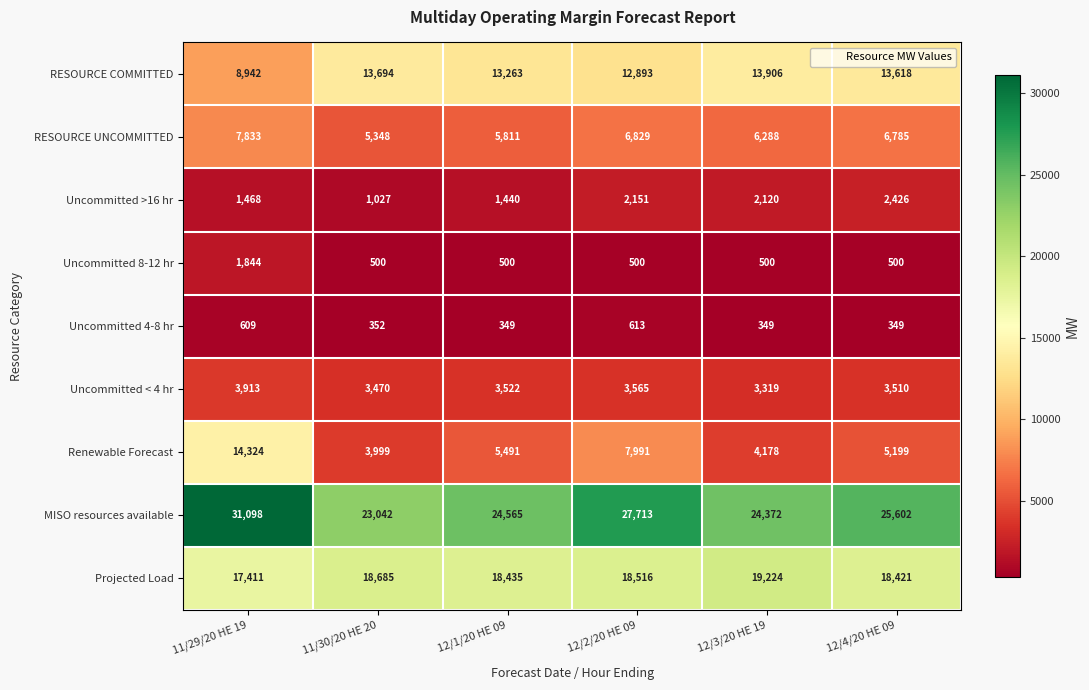

What is the minimum value shown in the chart?

349